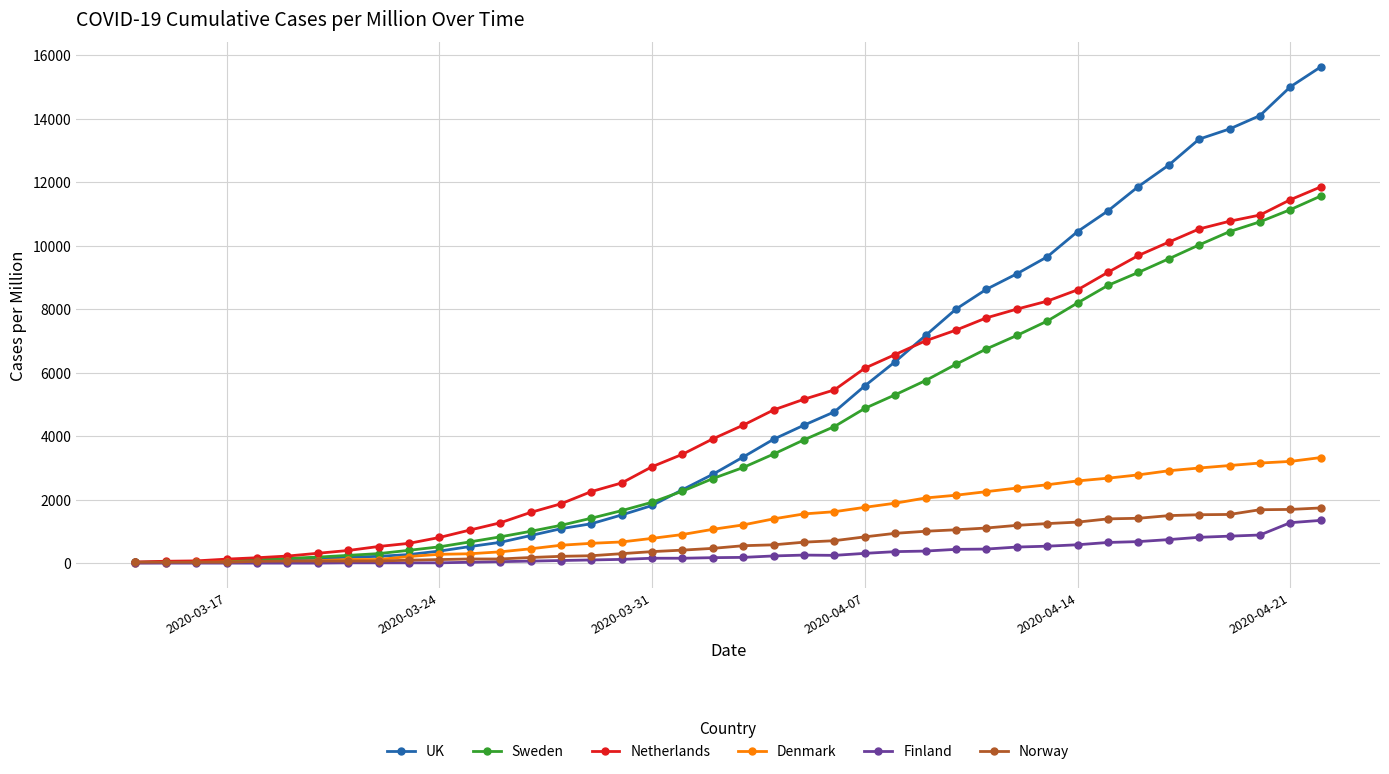

What is the value of the UK point at the 31st from the left?

9652.7